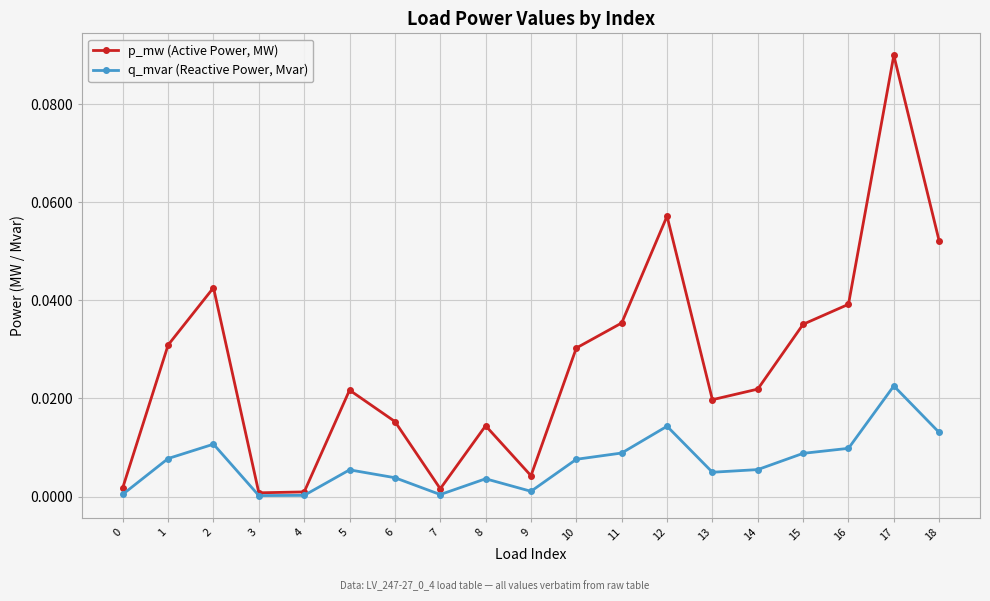

True or false: p_mw (Active Power, MW) has more than 1 points higher than both neighbors.

True